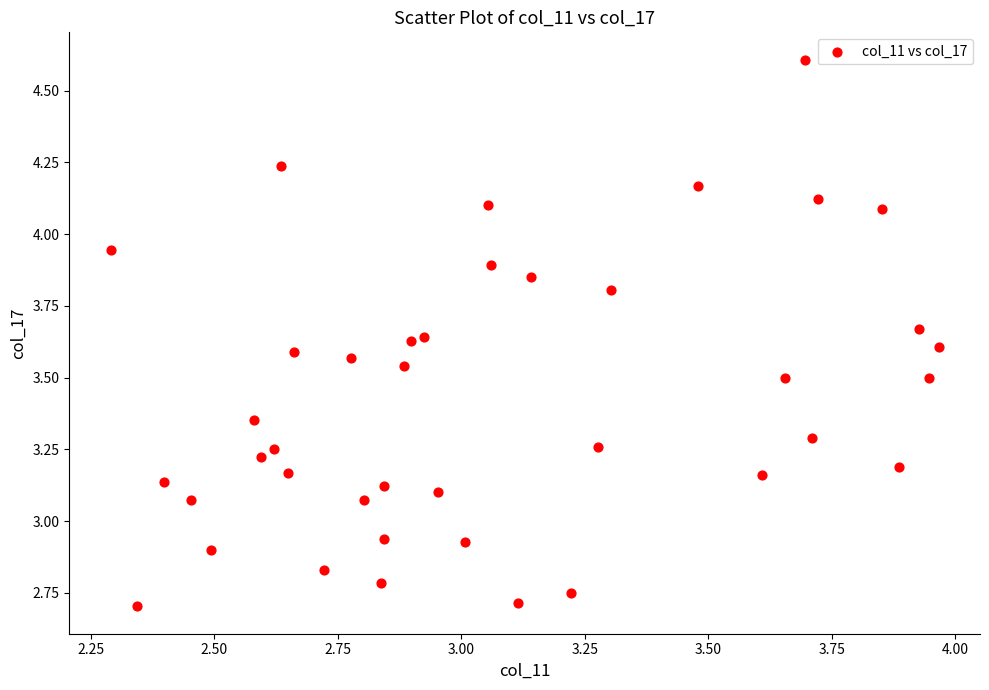

What is the range of Y values (max minus min)?

1.9